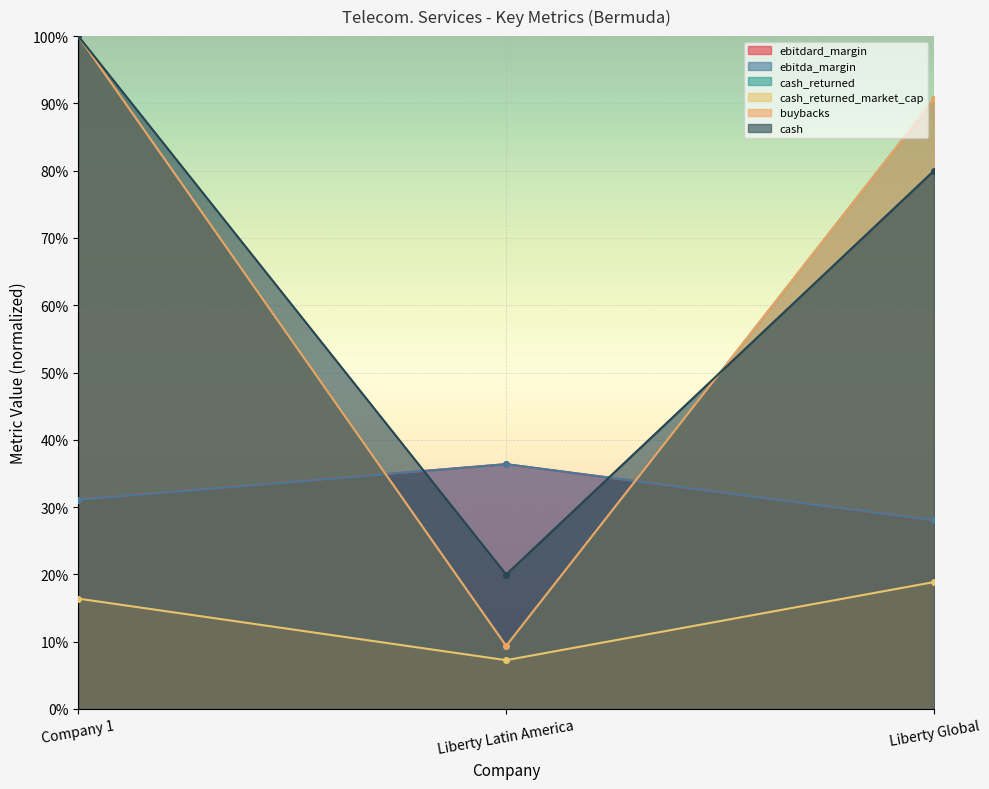

How many lines are shown in the chart?

6